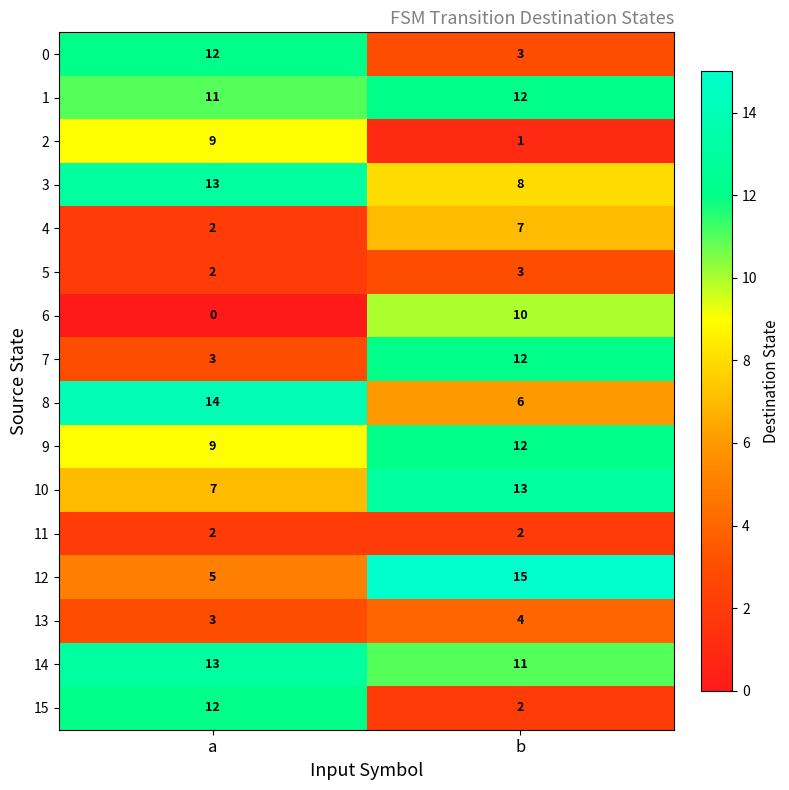

At which category does the chart reach its minimum across all series?

a